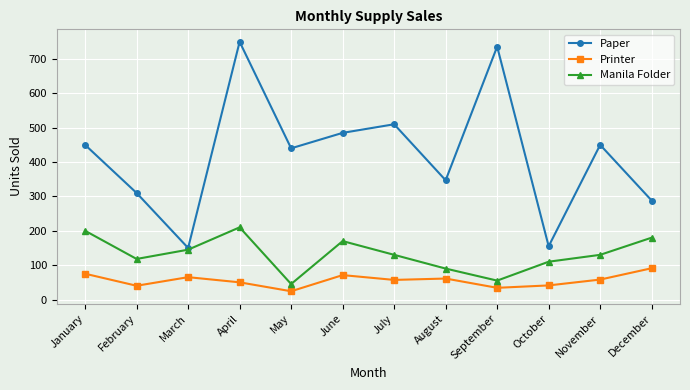

What is the difference between the maximum and second lowest values in the Manila Folder series?

155